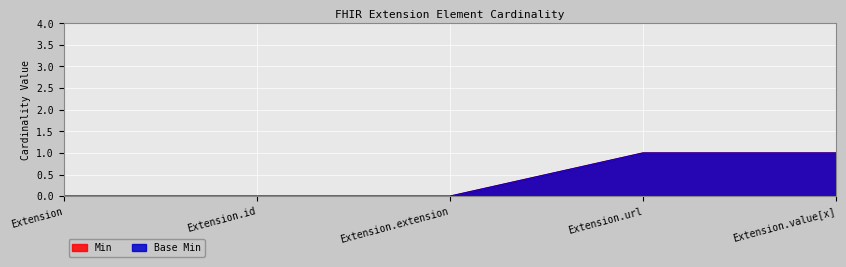

True or false: Base Min and Min cross at least once.

False